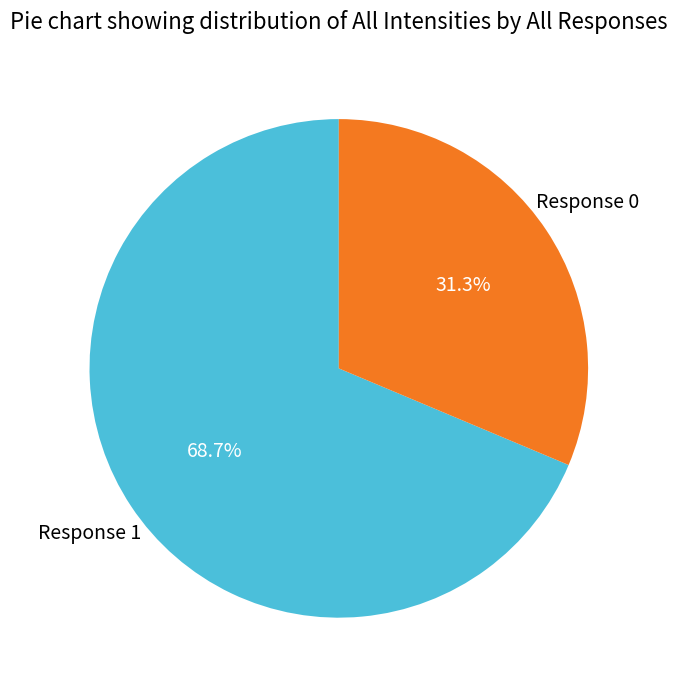

Count the number of slices in the pie.

2